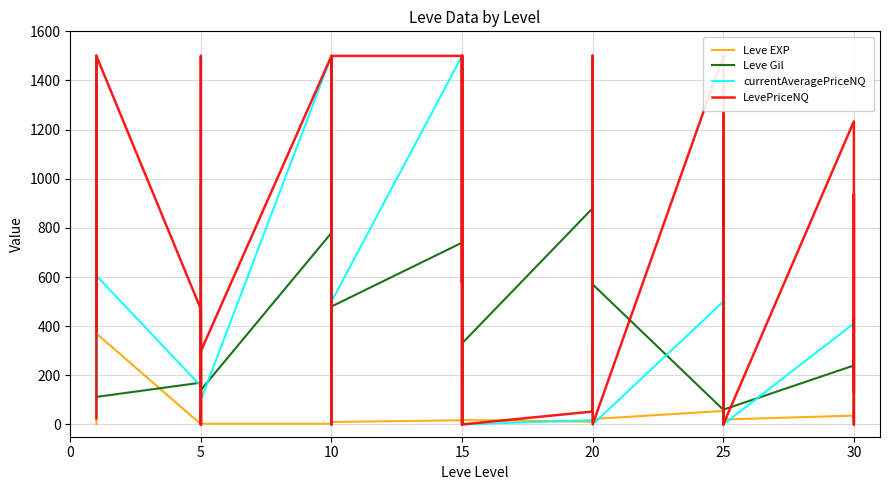

The value of Leve EXP at 15 is 7.1. True or false?

False